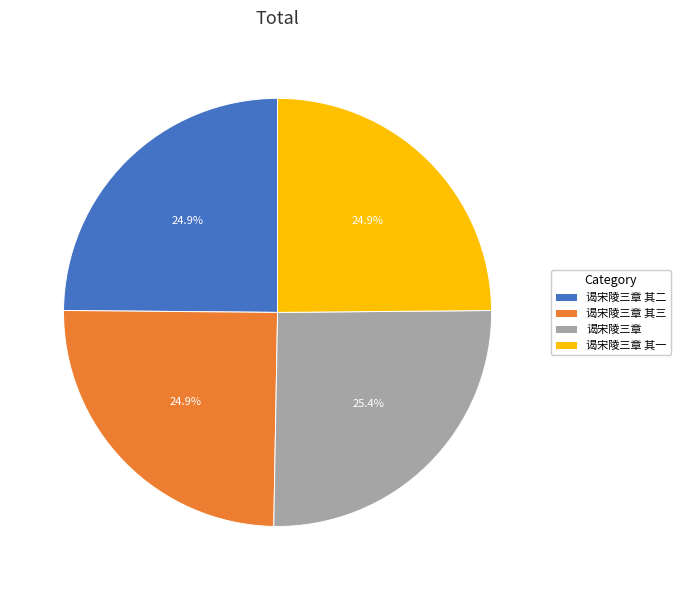

Does 谒宋陵三章 其一 account for over 50% of the chart?

No